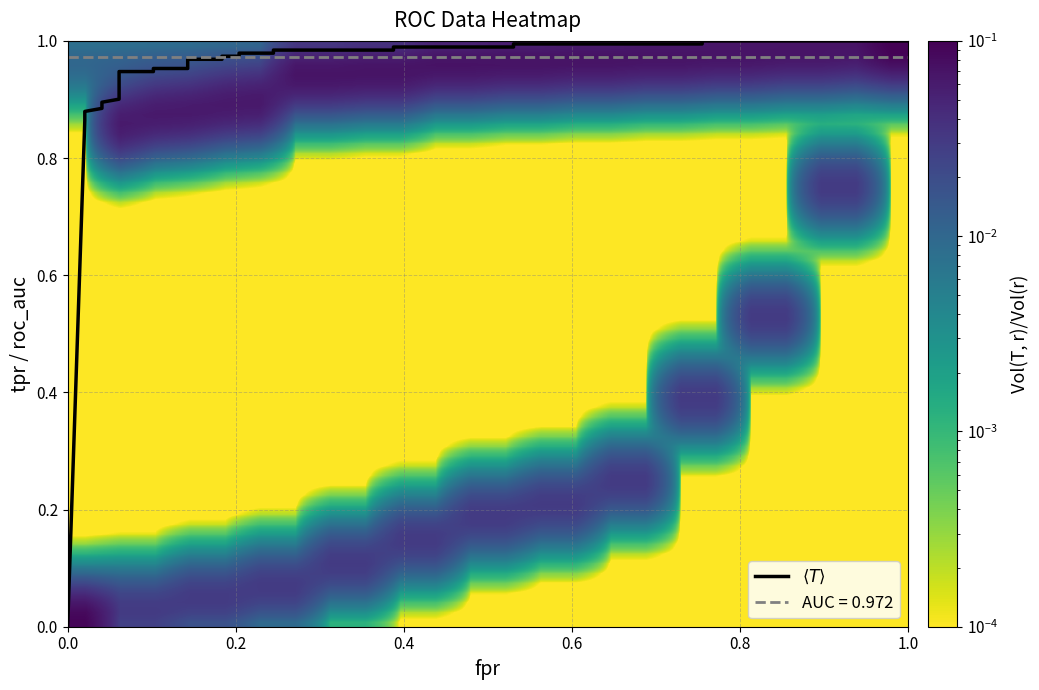

What is the difference between the highest and lowest values at tpr?

1.0